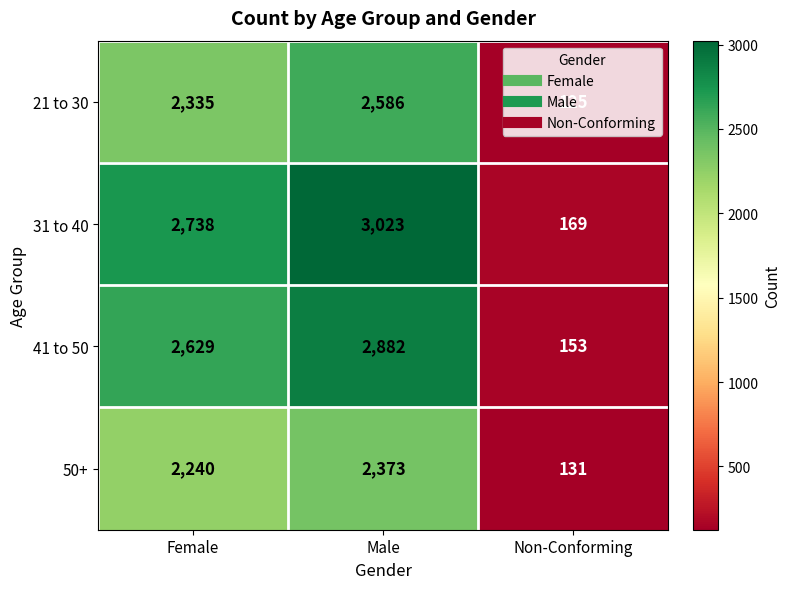

At which category does the chart reach its peak across all series?

Male